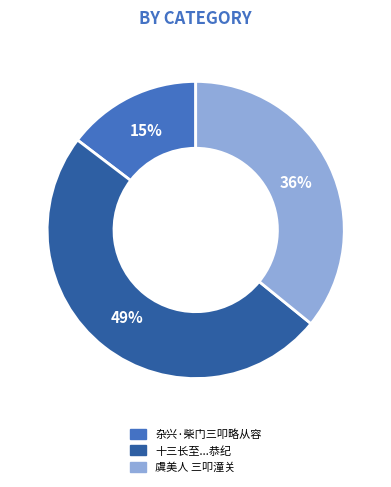

Do 杂兴·柴门三叩略从容 and 十三长至...恭纪 together represent more than half of the pie?

Yes